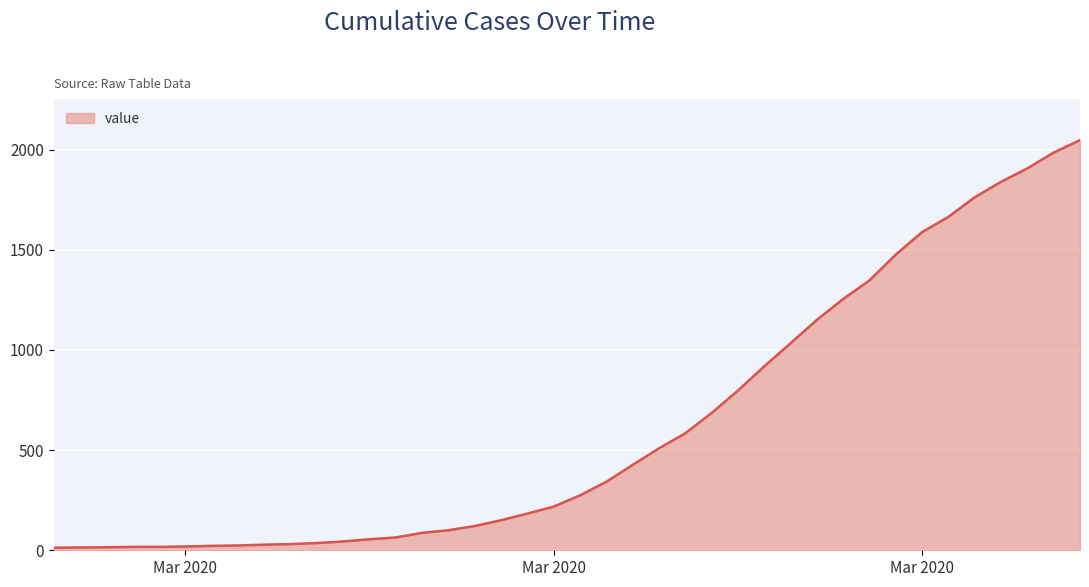

What is the difference between the maximum and minimum values?

2034